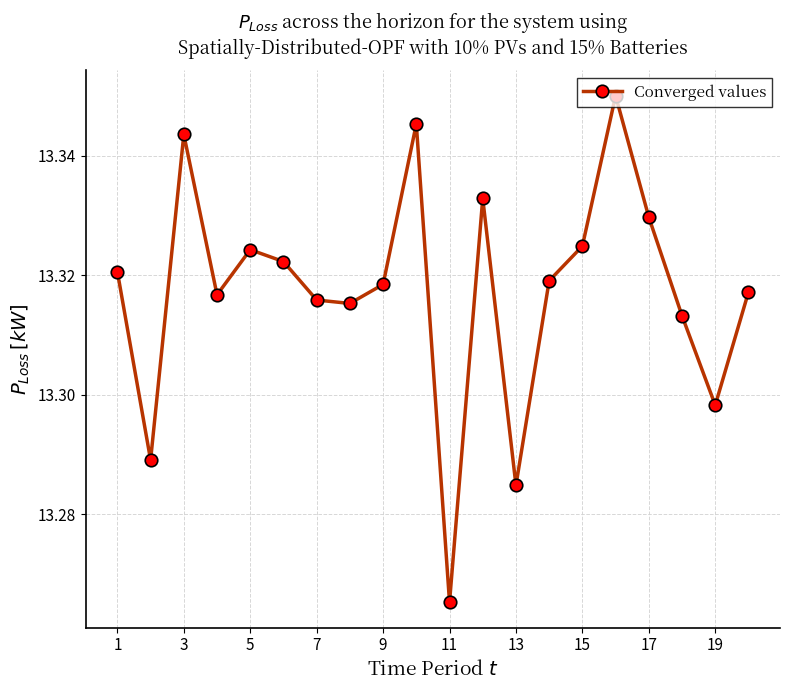

How many points are lower than both their immediate neighbors (excluding endpoints)?

6